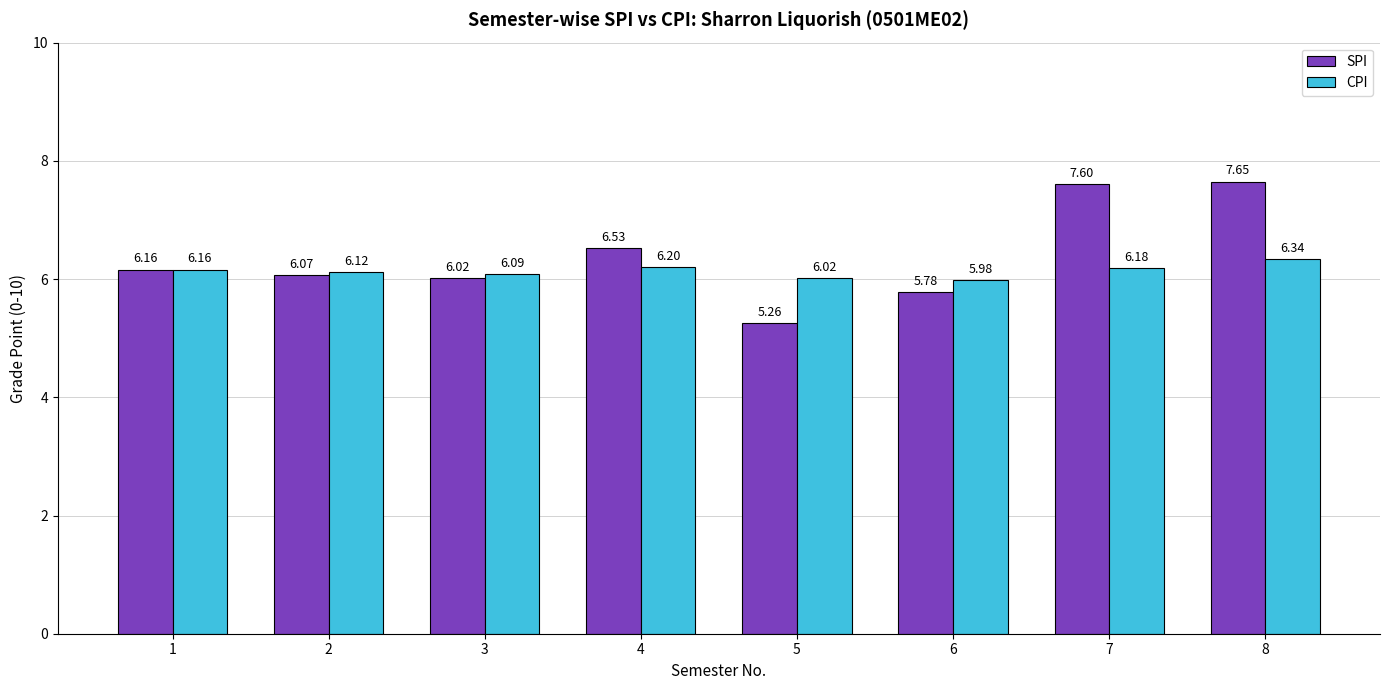

Is it true that SPI equals 5.8 at 6?

True